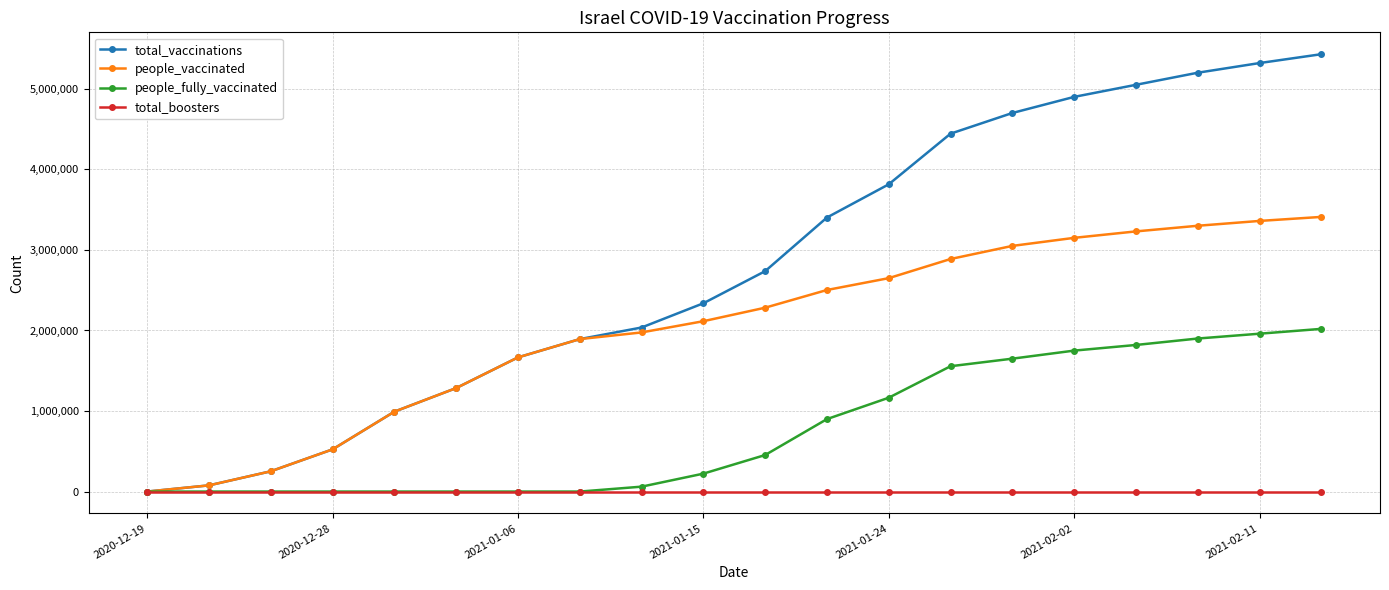

True or false: total_vaccinations has more than 2 interior local peaks.

False